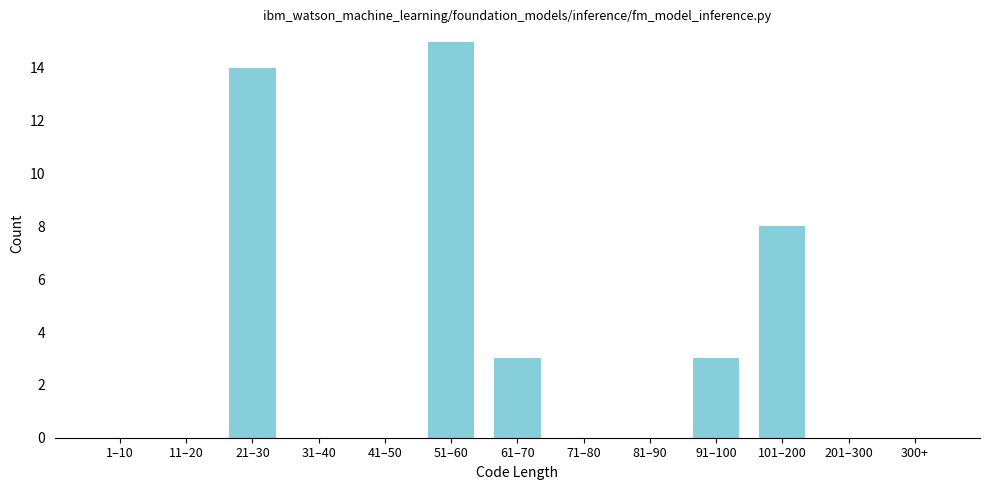

Reading left to right, list all the values displayed in this chart.

1–10=0	11–20=0	21–30=14	31–40=0	41–50=0	51–60=15	61–70=3	71–80=0	81–90=0	91–100=3	101–200=8	201–300=0	300+=0